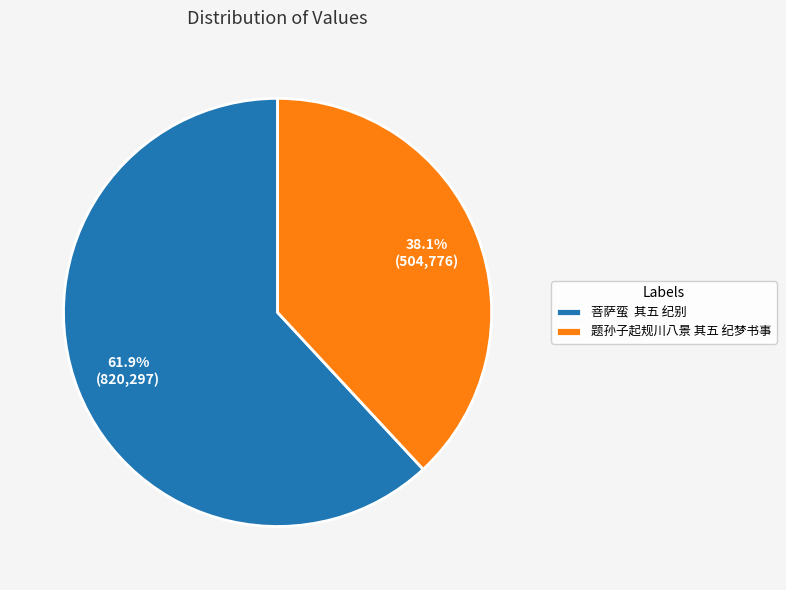

Between 菩萨蛮 其五 纪别 and 题孙子起规川八景 其五 纪梦书事, which is larger?

菩萨蛮 其五 纪别